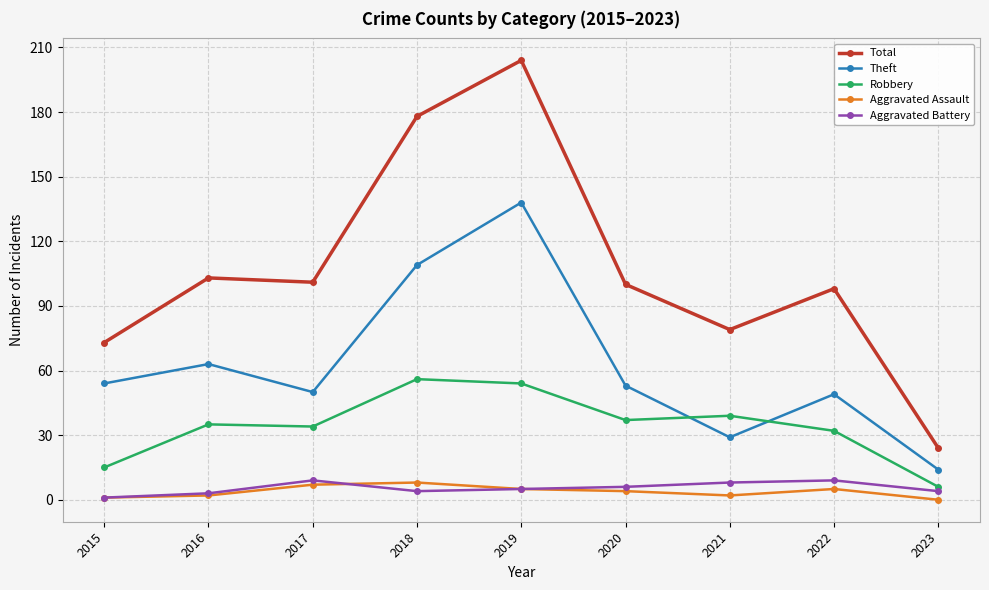

At which category does Theft reach its first local peak?

2016